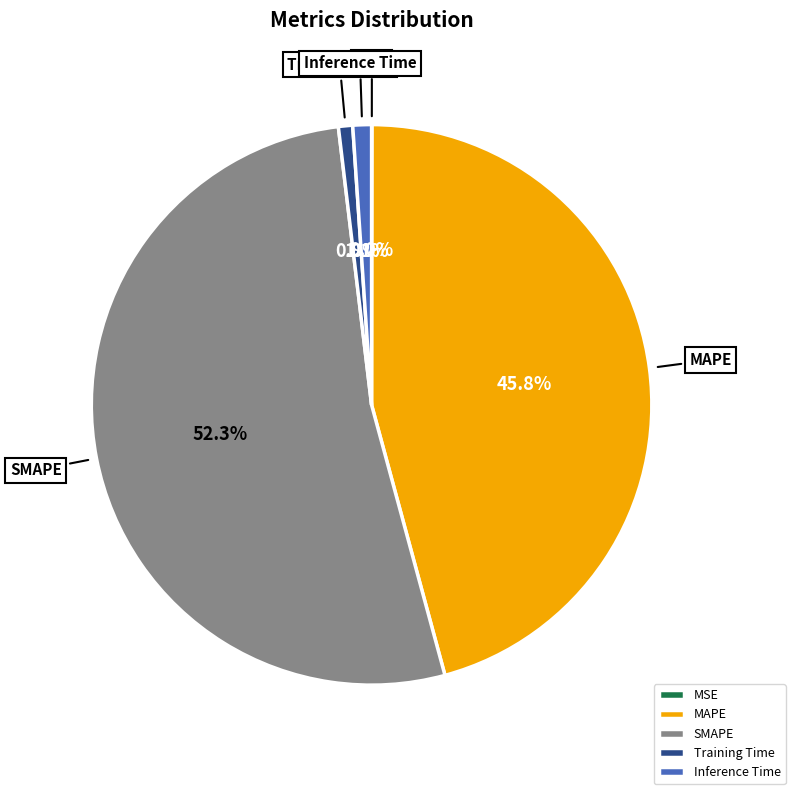

Is it true that Inference Time is 1% of the pie?

True